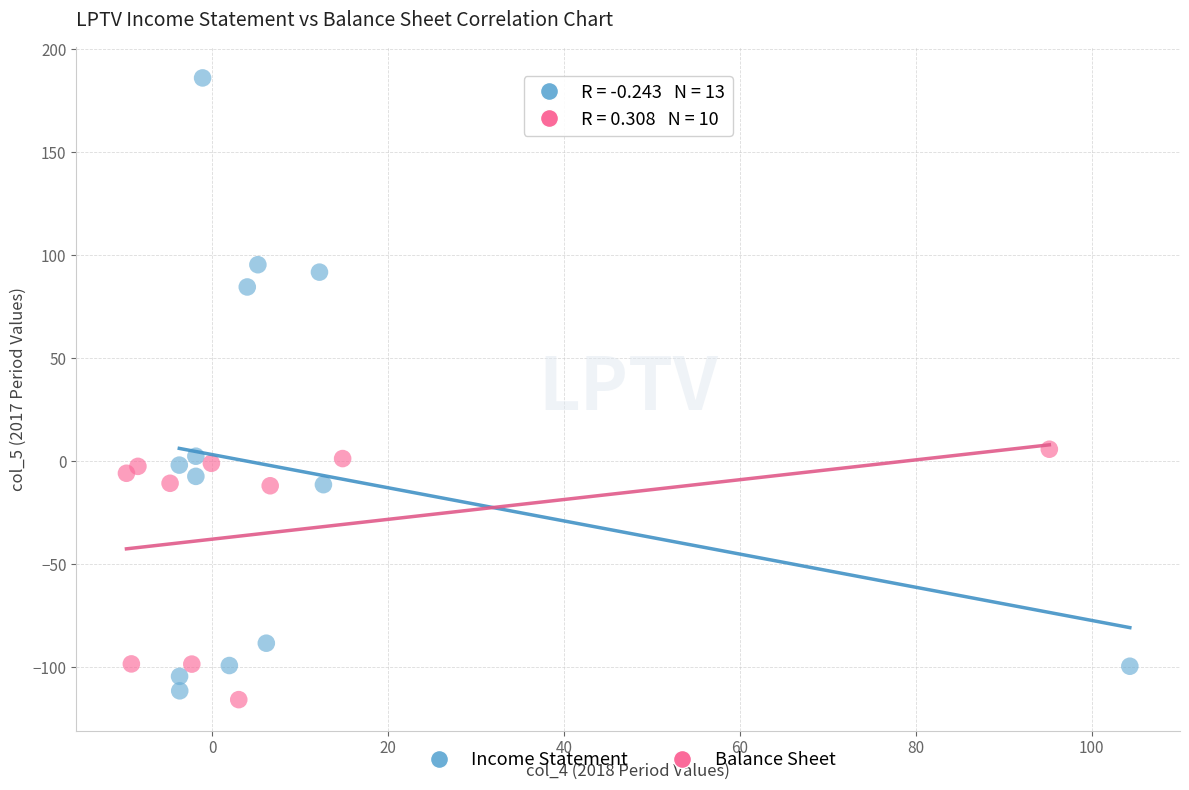

What are all the series names shown in the legend?

Income Statement, Balance Sheet